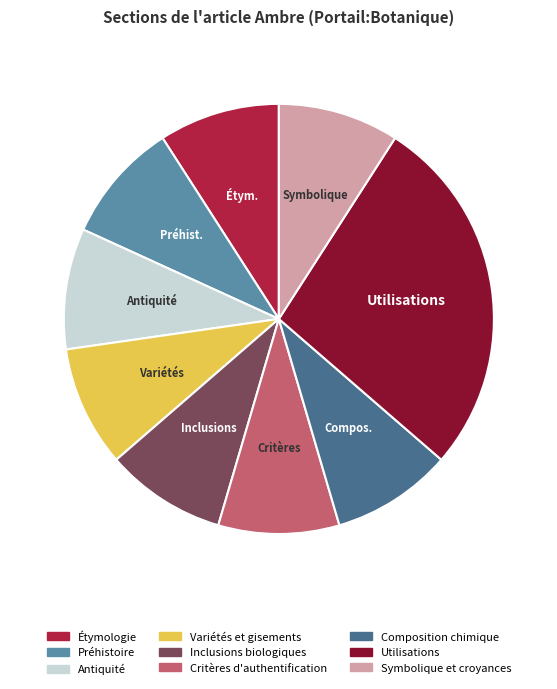

Which has a higher value, Inclusions biologiques or Utilisations?

Utilisations